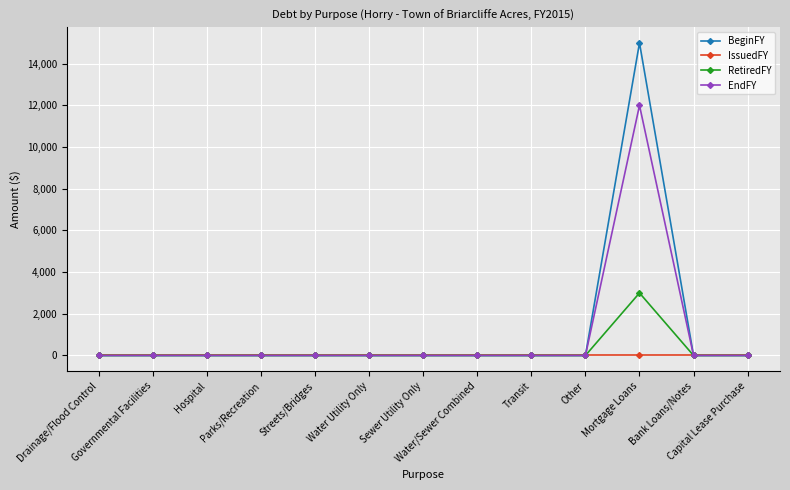

Which series has the largest range (max minus min)?

BeginFY